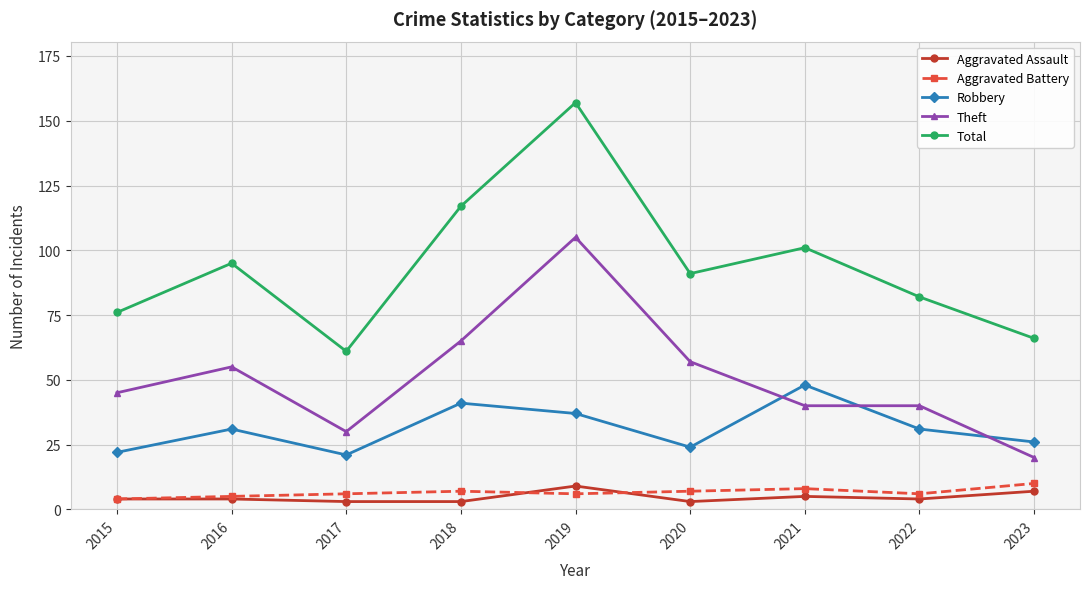

Is the value of Total at 2018 greater than the value of Aggravated Assault at 2018?

Yes